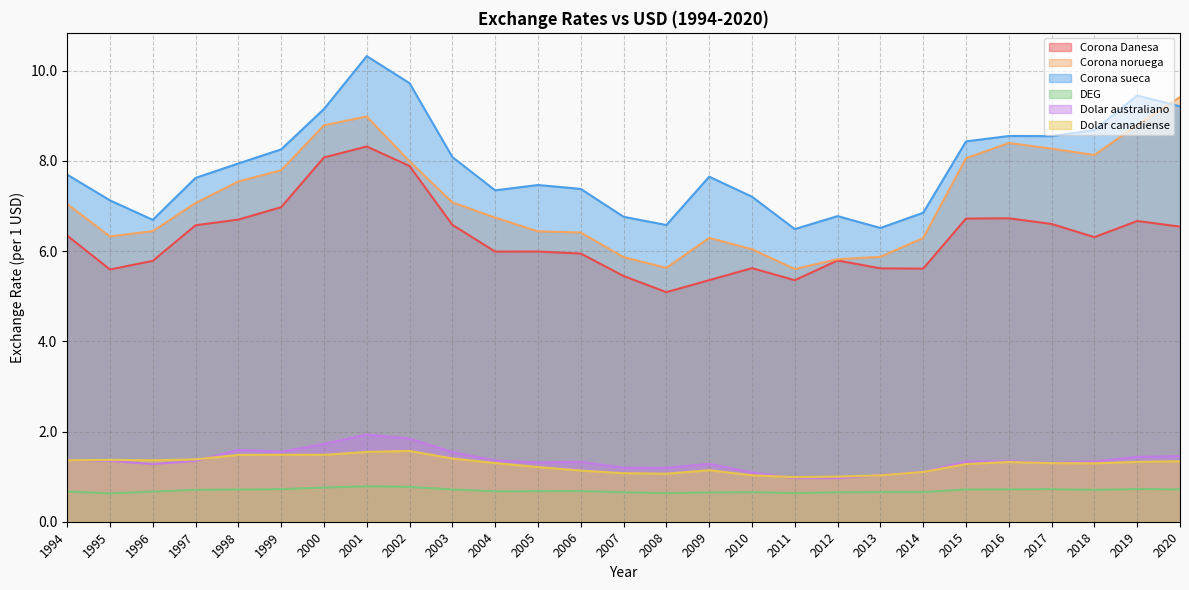

Reading left to right, transcribe all the data shown in this chart.

Corona Danesa: 1994=6.3	1995=5.6	1996=5.8	1997=6.6	1998=6.7	1999=7.0	2000=8.1	2001=8.3	2002=7.9	2003=6.6	2004=6.0	2005=6.0	2006=5.9	2007=5.4	2008=5.1	2009=5.4	2010=5.6	2011=5.4	2012=5.8	2013=5.6	2014=5.6	2015=6.7	2016=6.7	2017=6.6	2018=6.3	2019=6.7	2020=6.5
Corona noruega: 1994=7.0	1995=6.3	1996=6.4	1997=7.1	1998=7.5	1999=7.8	2000=8.8	2001=9.0	2002=8.0	2003=7.1	2004=6.7	2005=6.4	2006=6.4	2007=5.9	2008=5.6	2009=6.3	2010=6.0	2011=5.6	2012=5.8	2013=5.9	2014=6.3	2015=8.1	2016=8.4	2017=8.3	2018=8.1	2019=8.8	2020=9.4
Corona sueca: 1994=7.7	1995=7.1	1996=6.7	1997=7.6	1998=7.9	1999=8.3	2000=9.2	2001=10.3	2002=9.7	2003=8.1	2004=7.3	2005=7.5	2006=7.4	2007=6.8	2008=6.6	2009=7.7	2010=7.2	2011=6.5	2012=6.8	2013=6.5	2014=6.9	2015=8.4	2016=8.6	2017=8.6	2018=8.7	2019=9.5	2020=9.2
DEG: 1994=0.7	1995=0.6	1996=0.7	1997=0.7	1998=0.7	1999=0.7	2000=0.8	2001=0.8	2002=0.8	2003=0.7	2004=0.7	2005=0.7	2006=0.7	2007=0.7	2008=0.6	2009=0.6	2010=0.7	2011=0.6	2012=0.7	2013=0.7	2014=0.7	2015=0.7	2016=0.7	2017=0.7	2018=0.7	2019=0.7	2020=0.7
Dolar australiano: 1994=1.4	1995=1.4	1996=1.3	1997=1.3	1998=1.6	1999=1.6	2000=1.7	2001=1.9	2002=1.8	2003=1.5	2004=1.4	2005=1.3	2006=1.3	2007=1.2	2008=1.2	2009=1.3	2010=1.1	2011=1.0	2012=1.0	2013=1.0	2014=1.1	2015=1.3	2016=1.3	2017=1.3	2018=1.3	2019=1.4	2020=1.5
Dolar canadiense: 1994=1.4	1995=1.4	1996=1.4	1997=1.4	1998=1.5	1999=1.5	2000=1.5	2001=1.5	2002=1.6	2003=1.4	2004=1.3	2005=1.2	2006=1.1	2007=1.1	2008=1.1	2009=1.1	2010=1.0	2011=1.0	2012=1.0	2013=1.0	2014=1.1	2015=1.3	2016=1.3	2017=1.3	2018=1.3	2019=1.3	2020=1.3